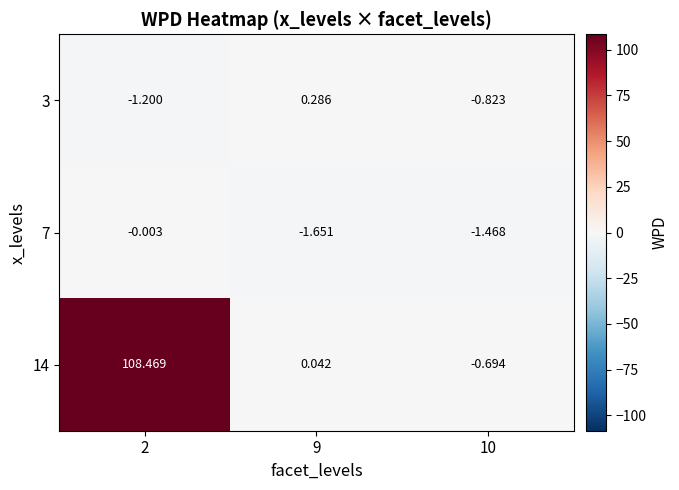

Reading right to left, what are all the values shown in this chart?

3: 10=-0.8	9=0.3	2=-1.2
7: 10=-1.5	9=-1.7	2=-0.0
14: 10=-0.7	9=0.0	2=108.5